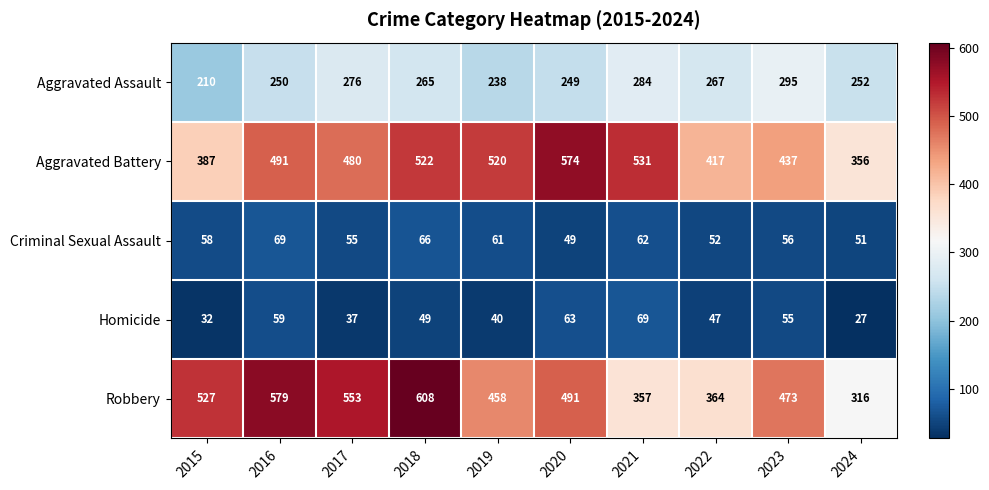

The value of Homicide at 2022 is 47. True or false?

True